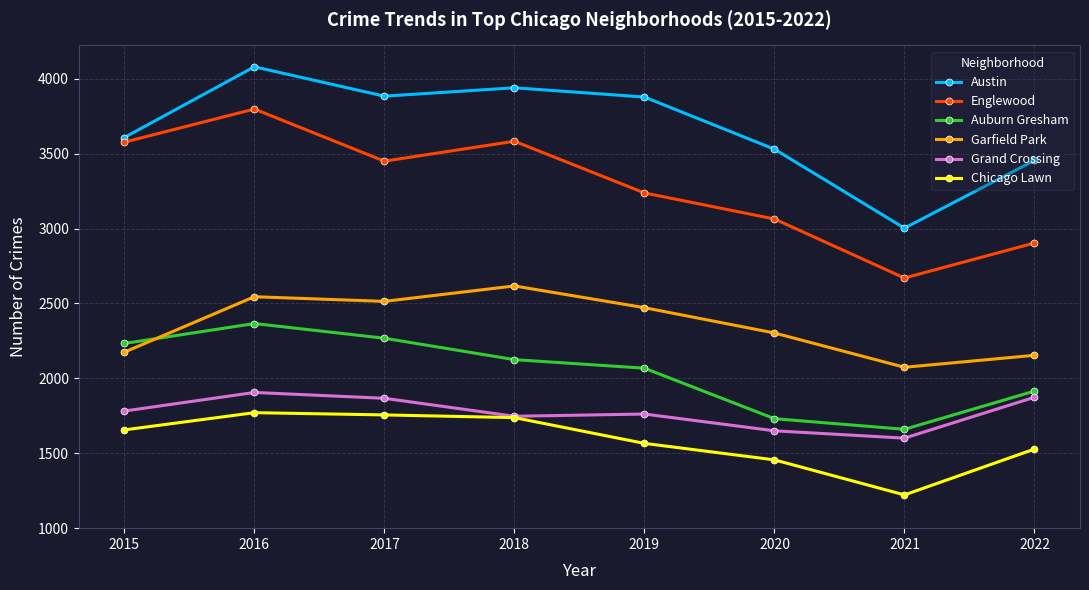

Which series changed the most between 2017 and 2022?

Englewood